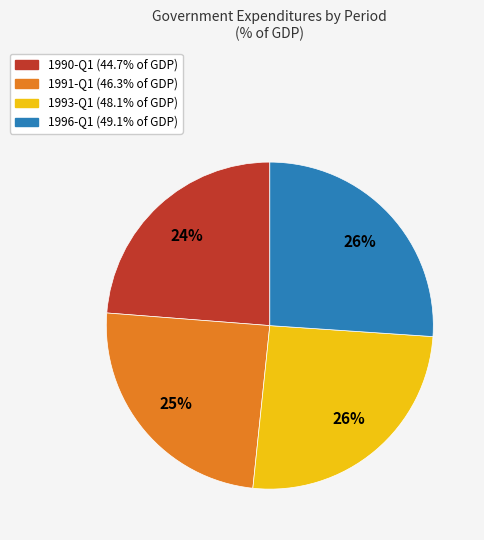

Does any single category account for the majority?

No